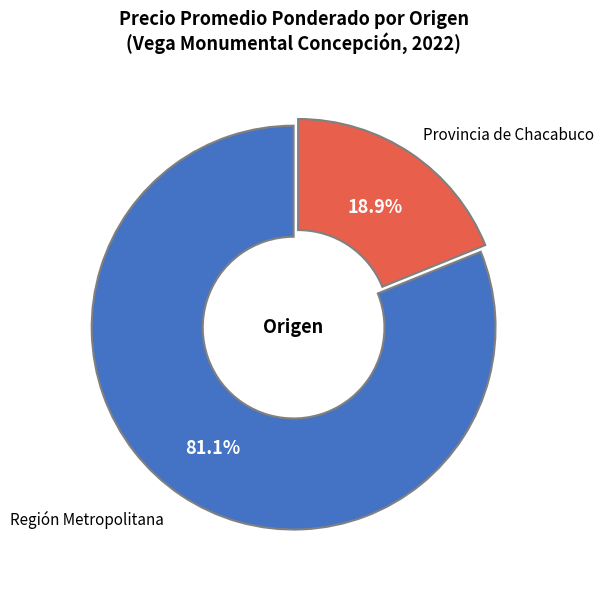

How many slices are in this pie chart?

2